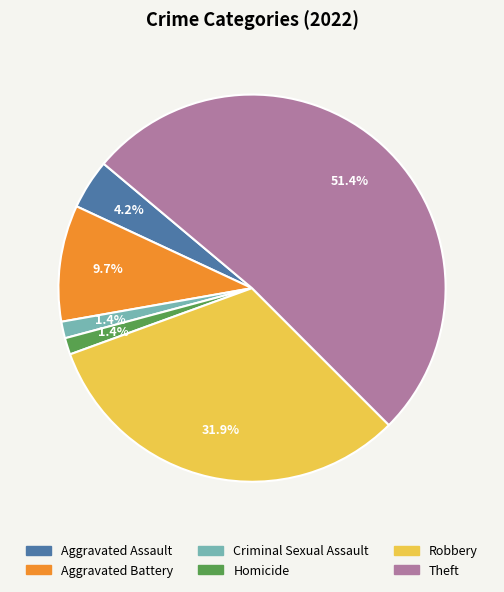

Is there a majority slice in this chart?

Yes